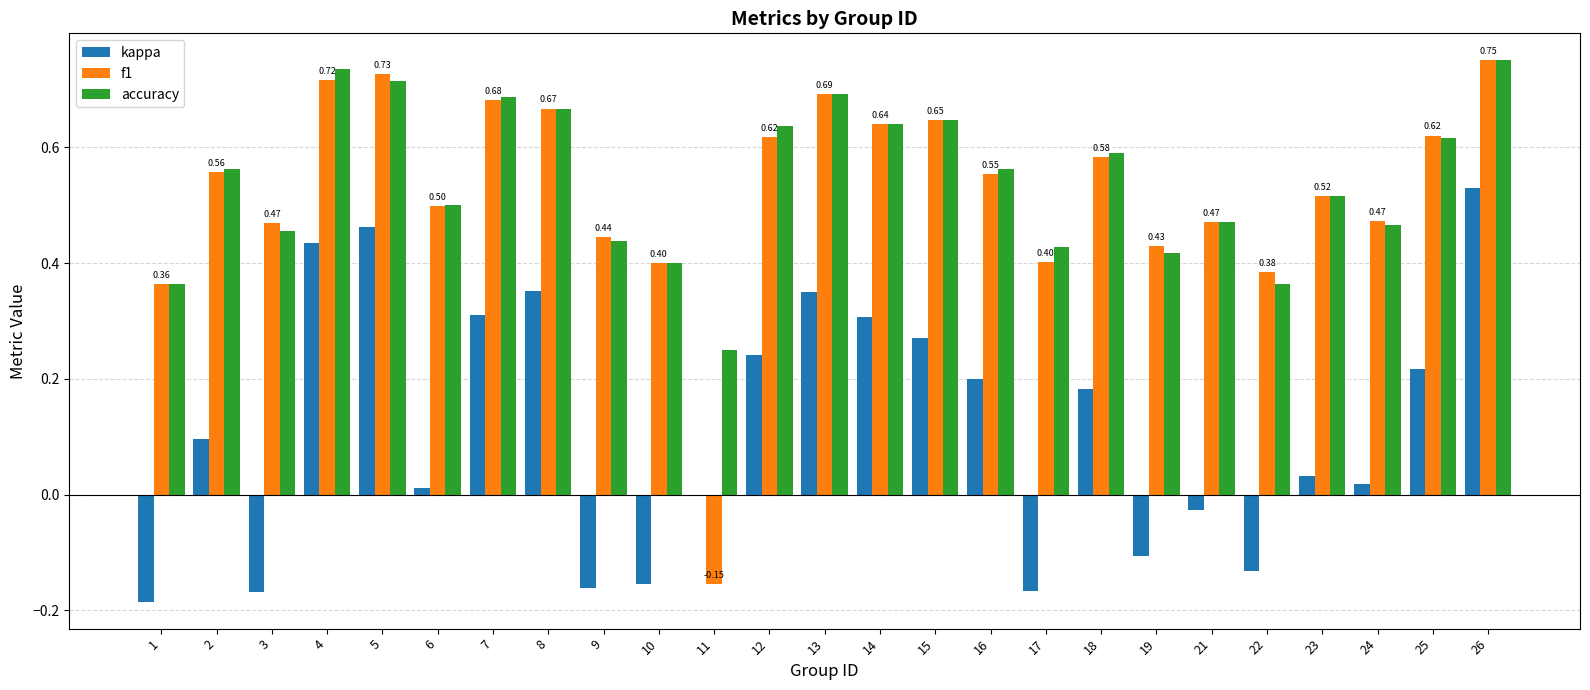

Which series changed the most between 4 and 7?

kappa